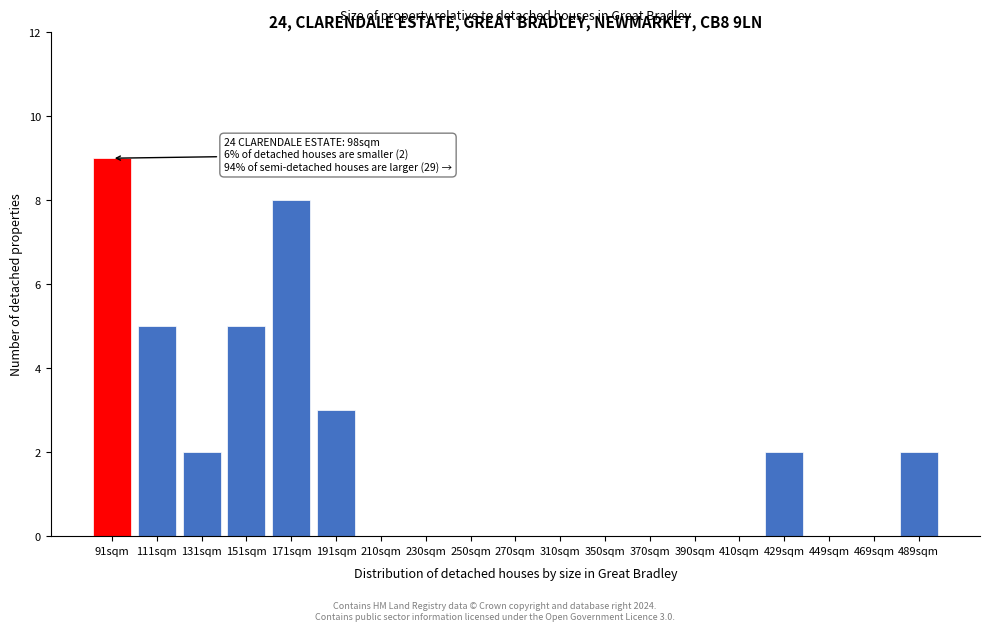

Reading left to right, transcribe all the data shown in this chart.

91sqm=9	111sqm=5	131sqm=2	151sqm=5	171sqm=8	191sqm=3	210sqm=0	230sqm=0	250sqm=0	270sqm=0	310sqm=0	350sqm=0	370sqm=0	390sqm=0	410sqm=0	429sqm=2	449sqm=0	469sqm=0	489sqm=2